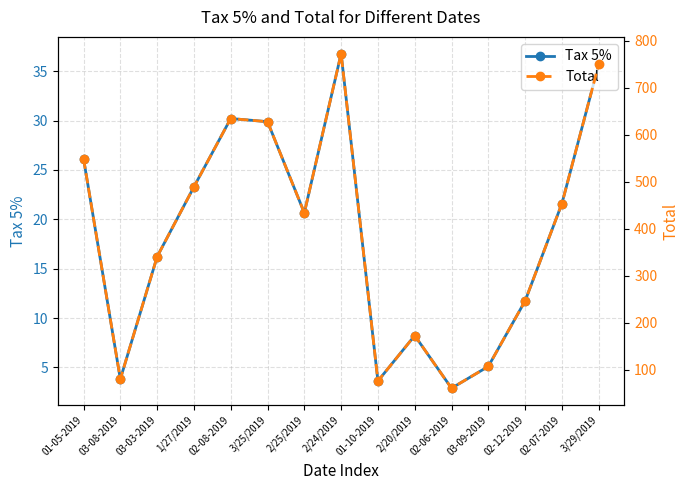

How many lines are shown in the chart?

2